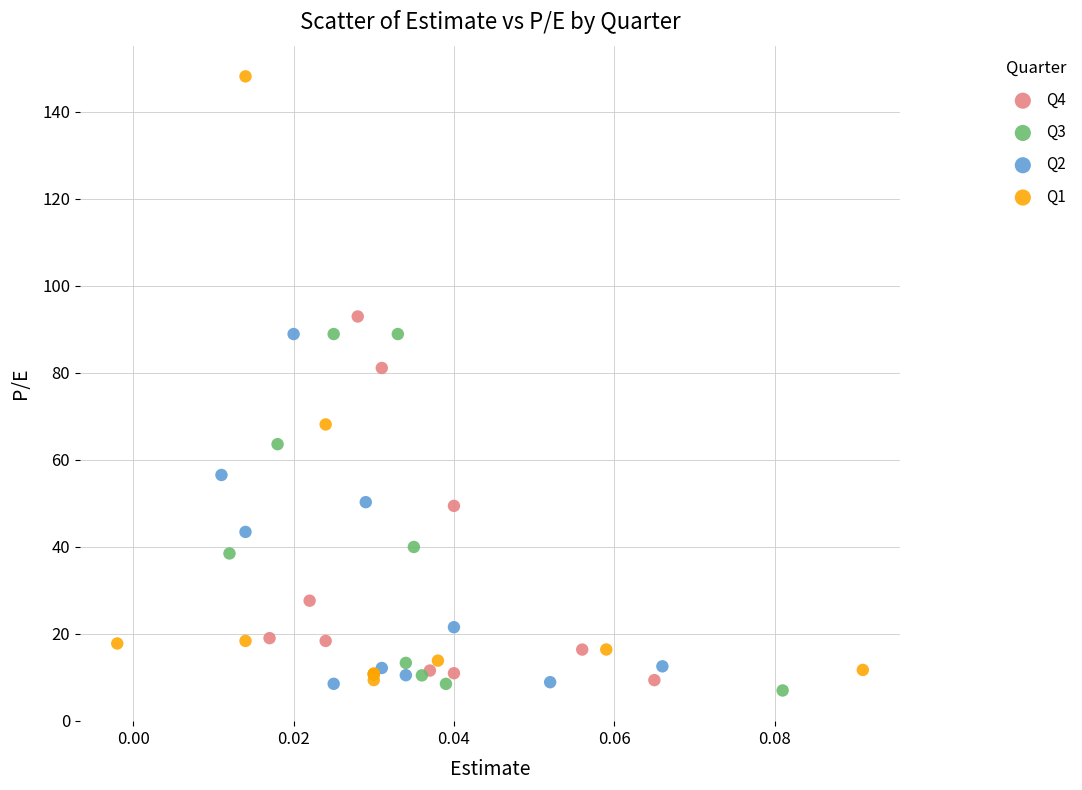

What are all the series names shown in the legend?

Q4, Q3, Q2, Q1